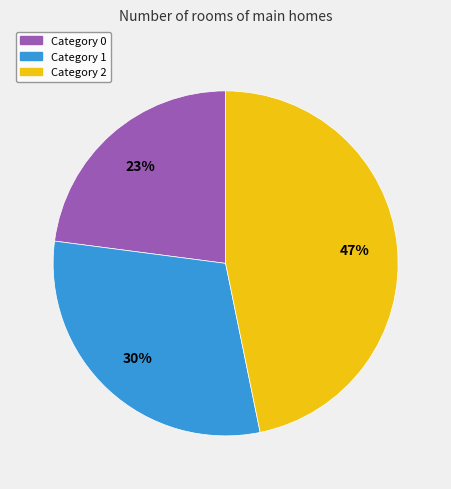

To the nearest percent, what is the difference between the largest and smallest slice percentages?

24%